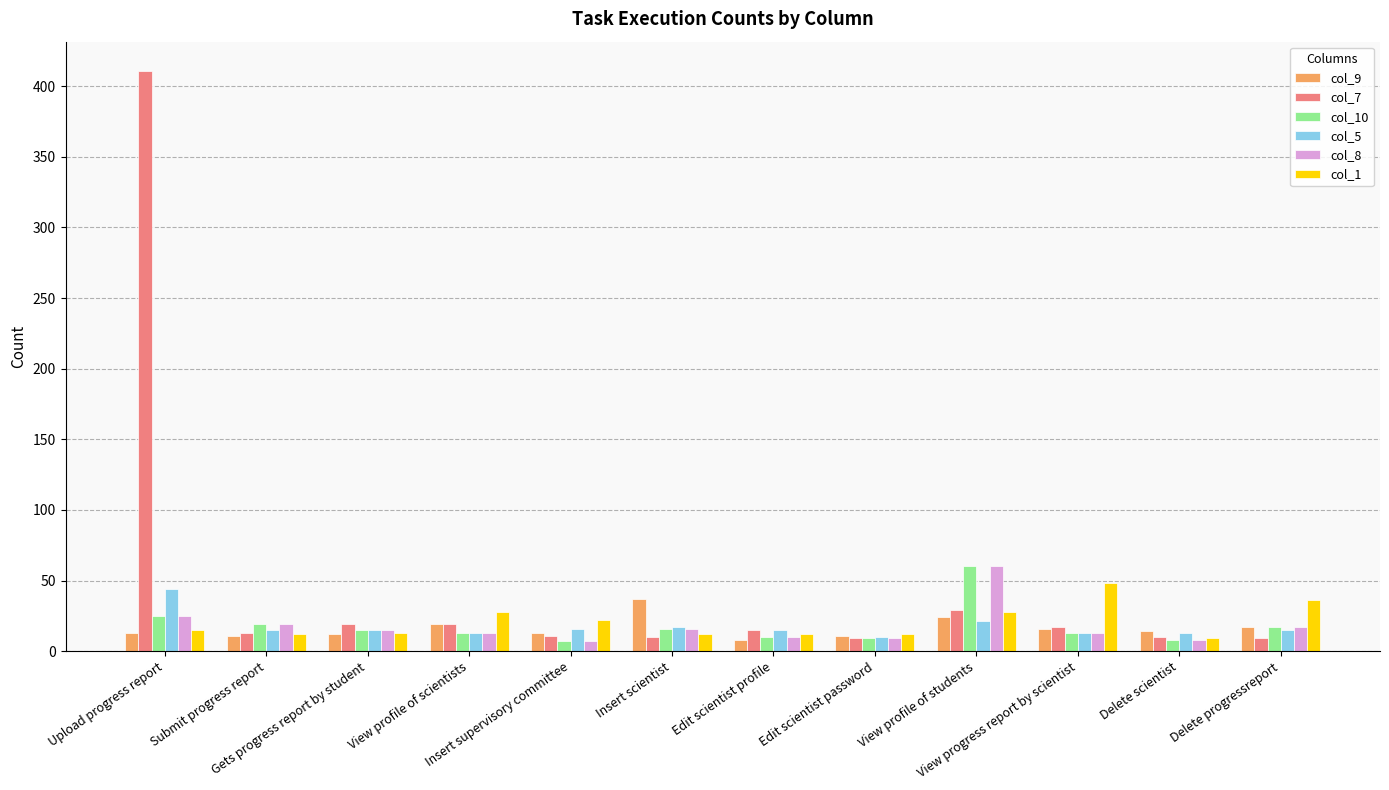

What is the total value across all series at Delete scientist?

62